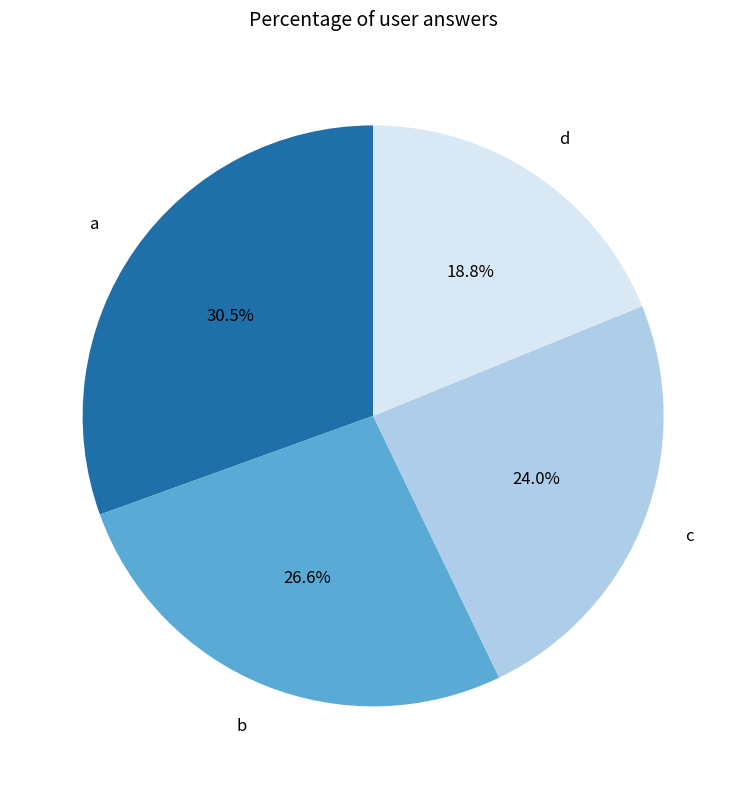

What is the largest slice in the pie chart?

a